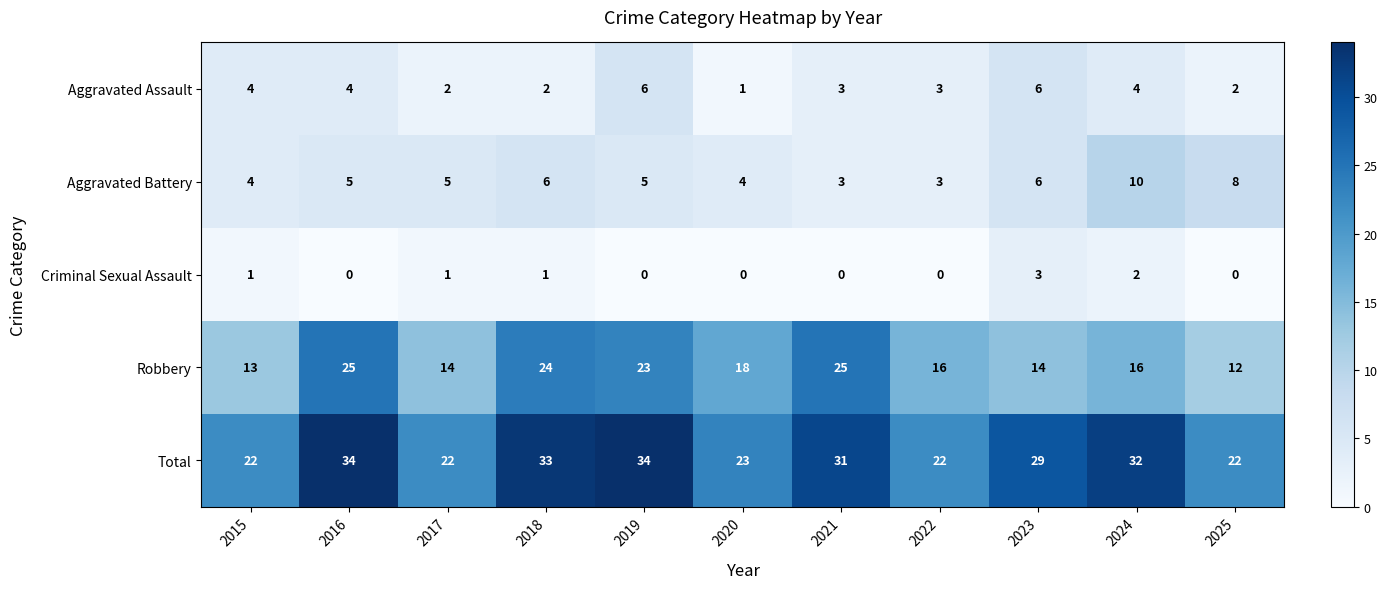

Is it true that Criminal Sexual Assault equals 0 at 2024?

False